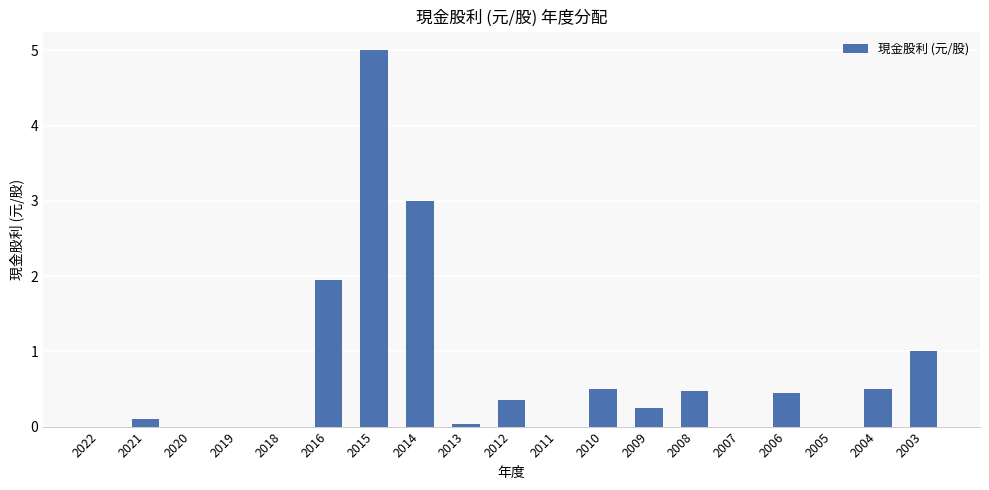

Are the bars horizontal?

No